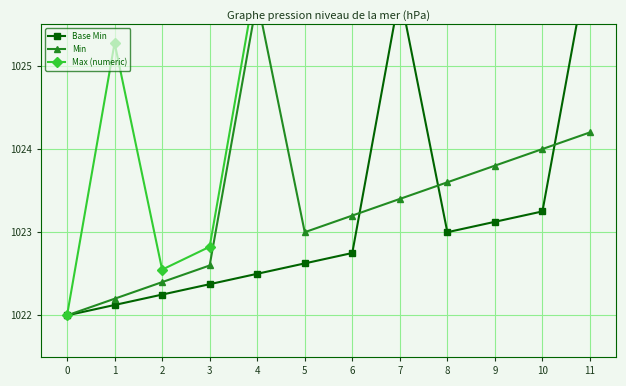

Reading left to right, extract all data points from this chart.

Base Min: 0=1022.0	1=1022.1	2=1022.2	3=1022.4	4=1022.5	5=1022.6	6=1022.8	7=1025.9	8=1023.0	9=1023.1	10=1023.2	11=1026.4
Min: 0=1022.0	1=1022.2	2=1022.4	3=1022.6	4=1025.8	5=1023.0	6=1023.2	7=1023.4	8=1023.6	9=1023.8	10=1024.0	11=1024.2
Max (numeric): 0=1022.0	1=1025.3	2=1022.5	3=1022.8	4=1026.1	5=1026.4	6=1026.7	7=1026.9	8=1027.2	9=1027.5	10=1027.8	11=1028.0